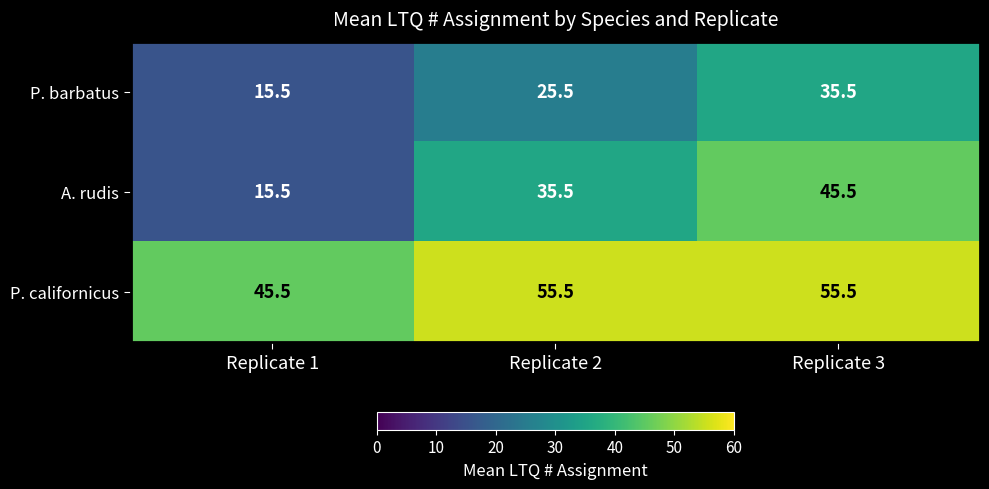

What is the average value of the P. barbatus series?

25.5